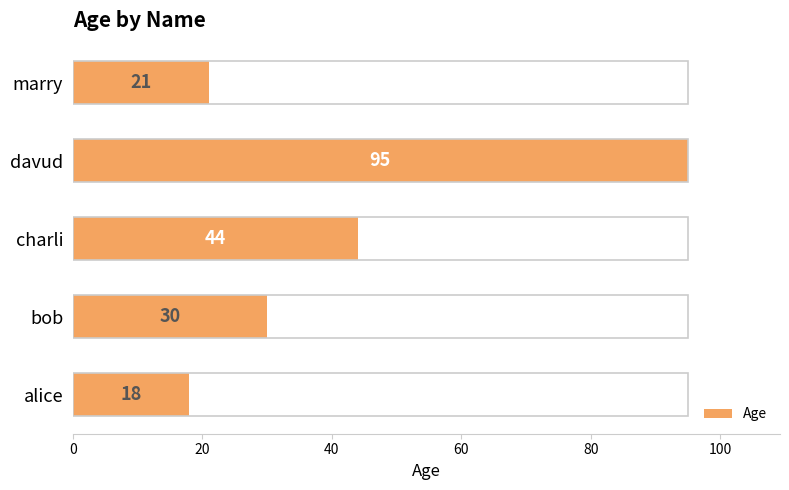

At which category does the chart reach its peak across all series?

davud